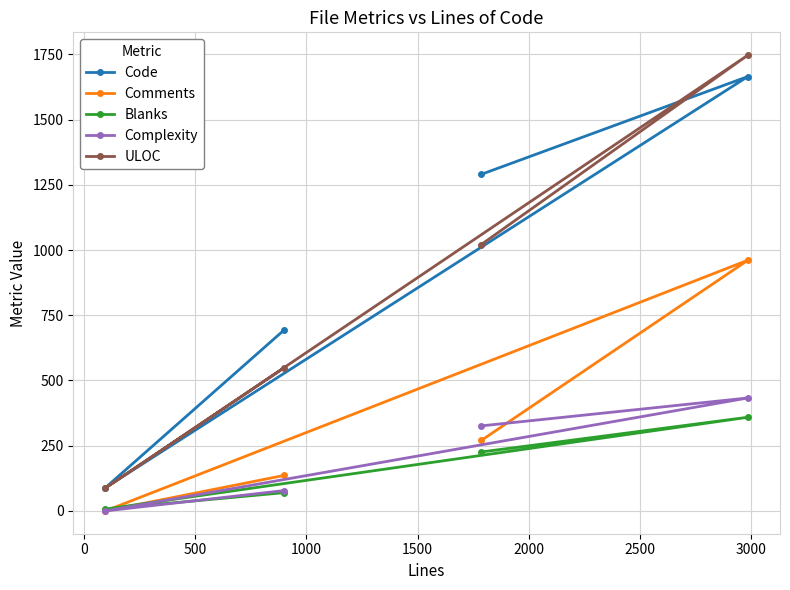

List the series in order of their peak value, highest first.

ULOC, Code, Comments, Complexity, Blanks